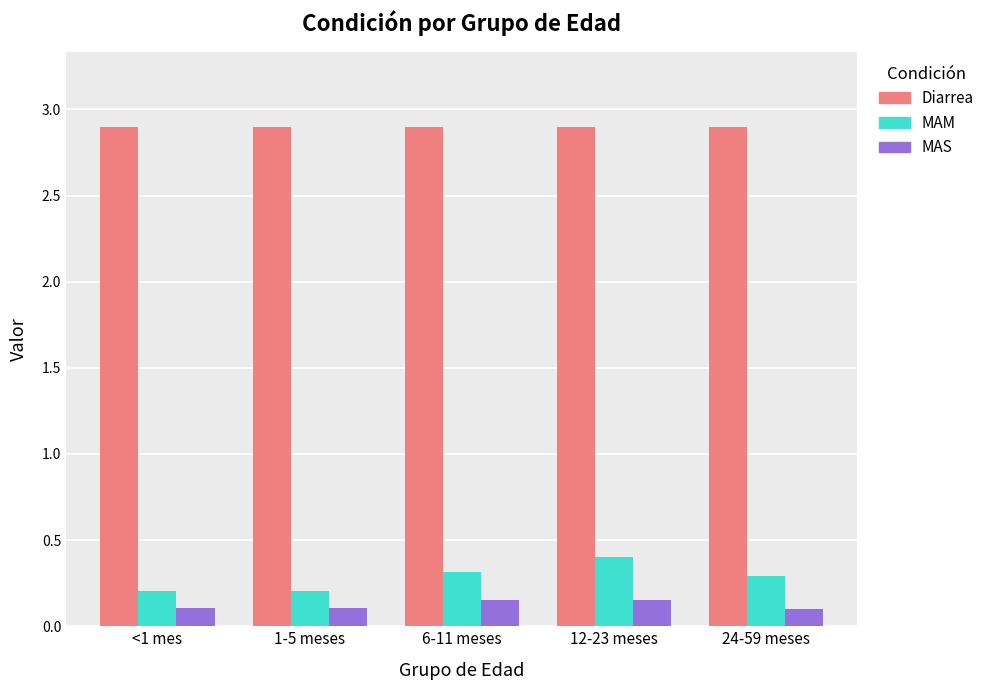

What is the average value of the Diarrea series?

2.9